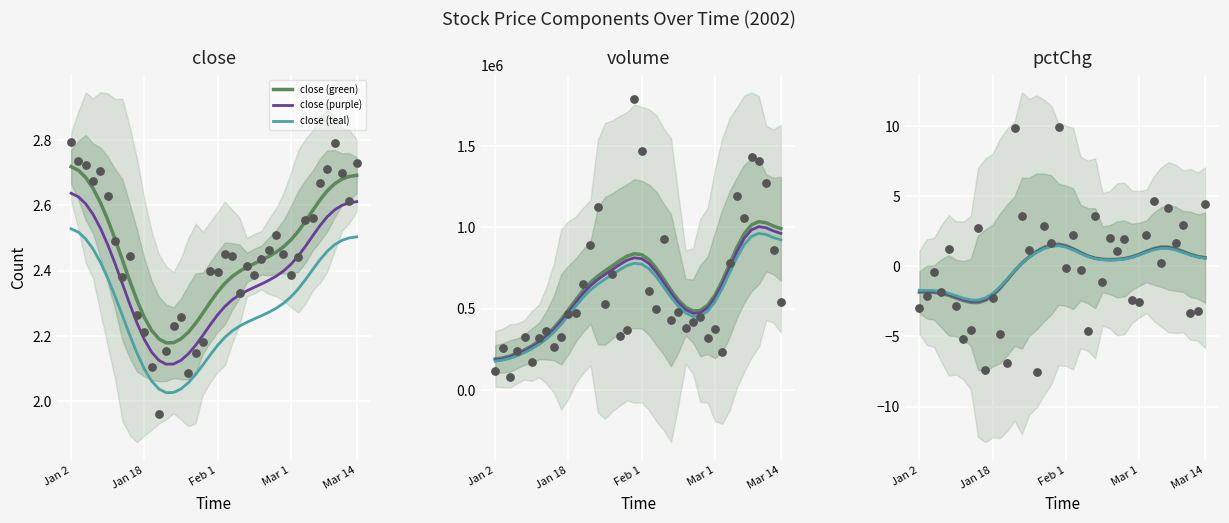

True or false: close (green) has a value of 3.8 at Mar 14.

False